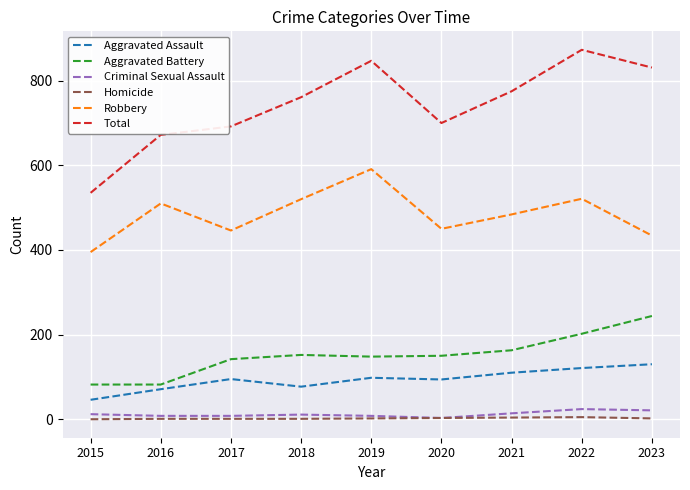

Is this an area chart (filled region under the line)?

No